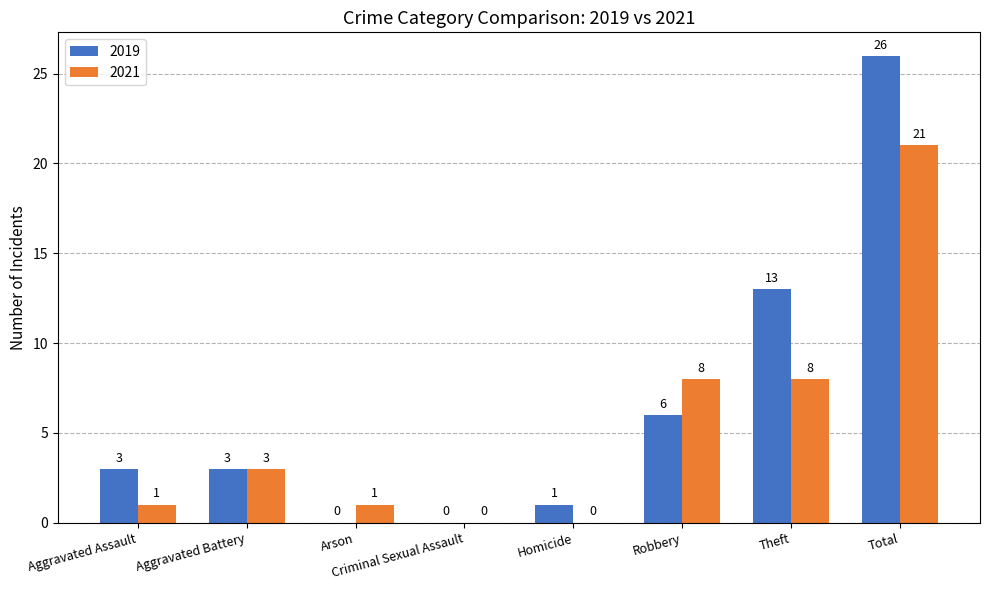

Reading left to right, list all the values displayed in this chart.

2019: 3	3	0	0	1	6	13	26
2021: 1	3	1	0	0	8	8	21